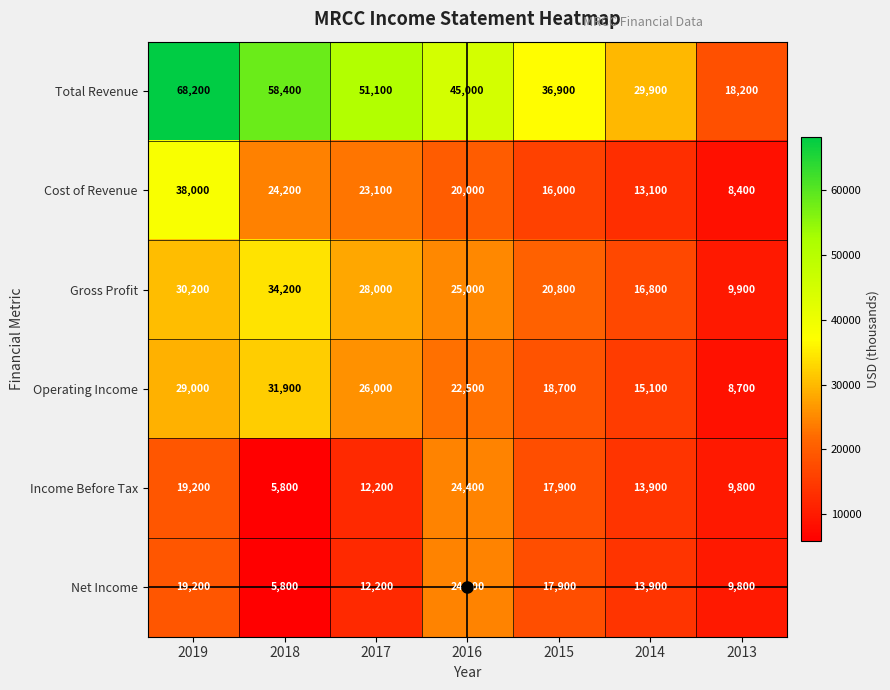

What is the total value across all series at 2015?

128200